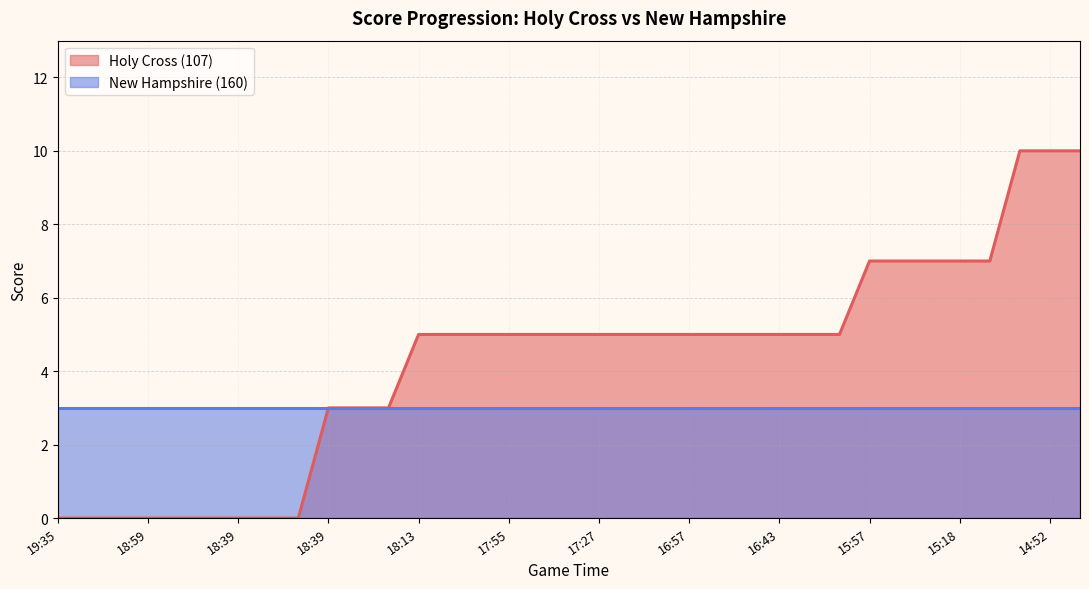

How many categories are shown in the chart?

35